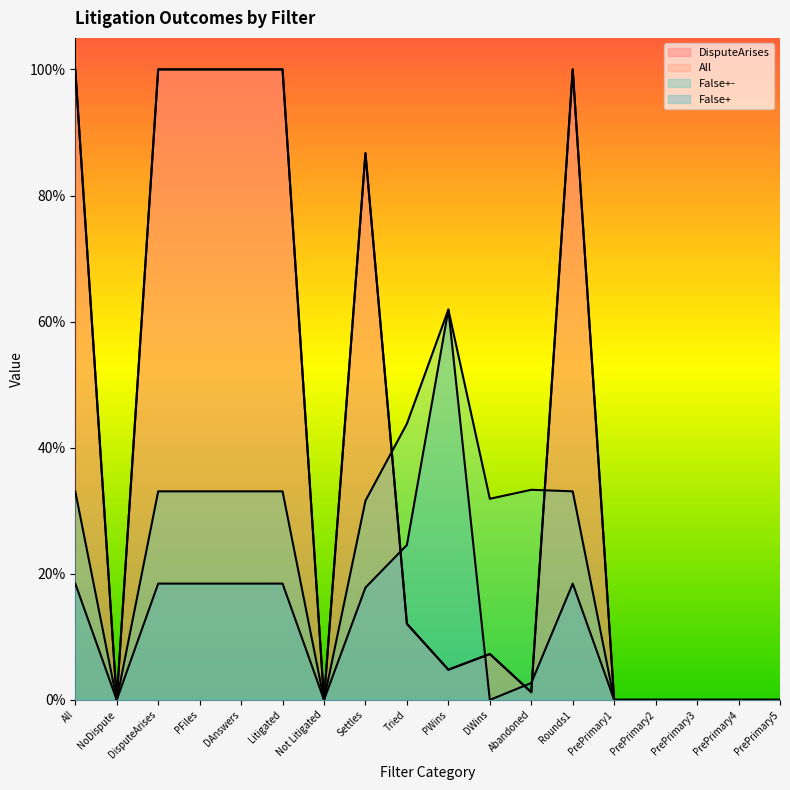

True or false: DisputeArises has more than 2 interior local peaks.

True